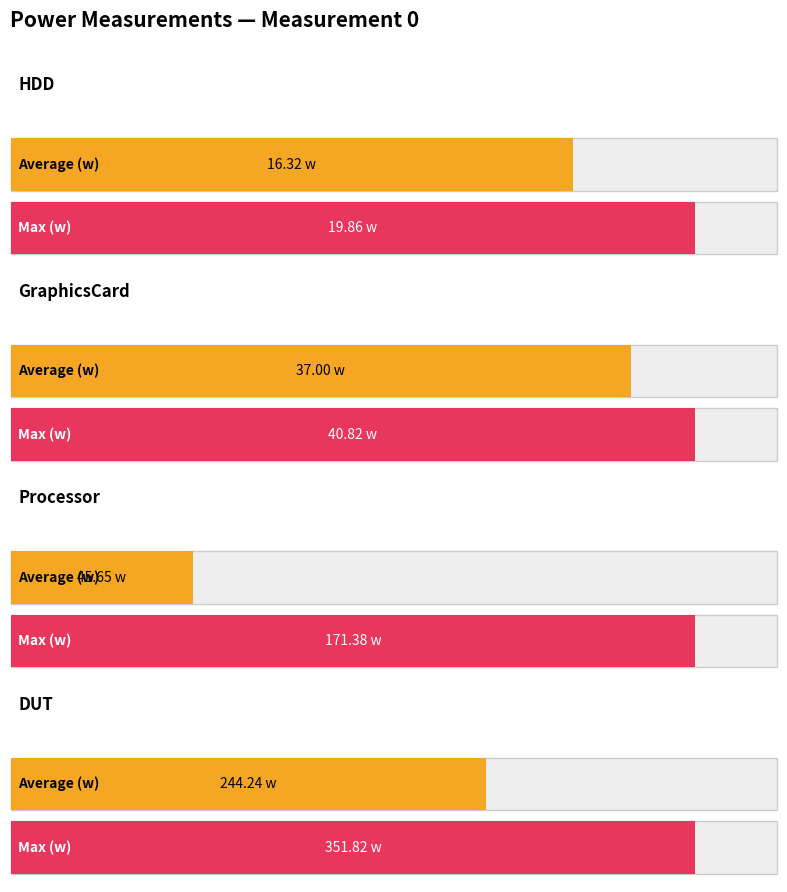

Where is Average (w) nearest to the value 130?

Processor